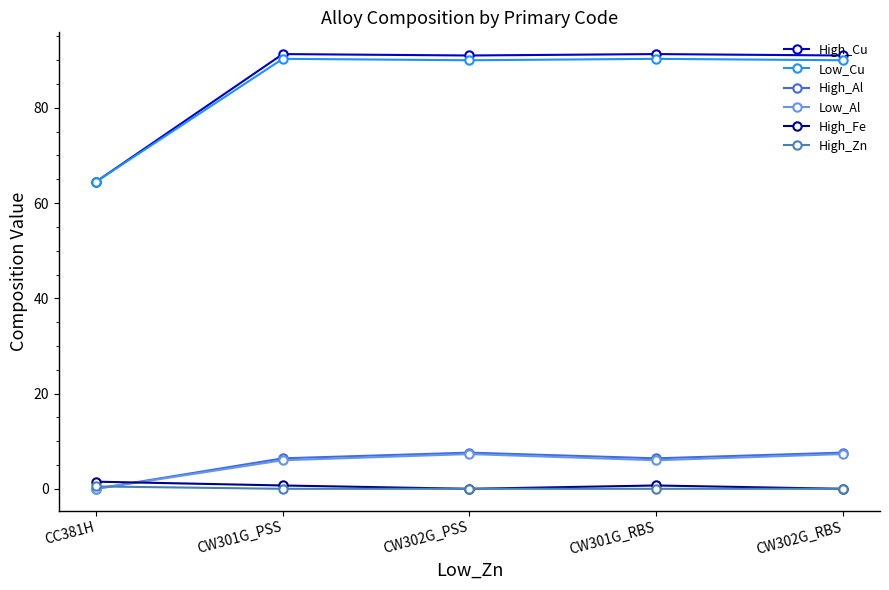

What is the label of the 4th point from the right?

CW301G_PSS